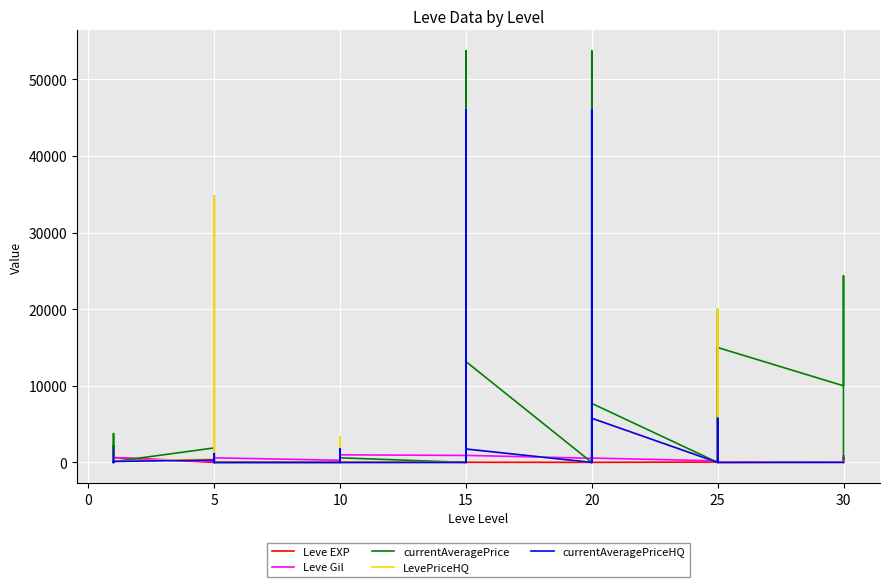

How many values in the Leve EXP series are below 12?

19